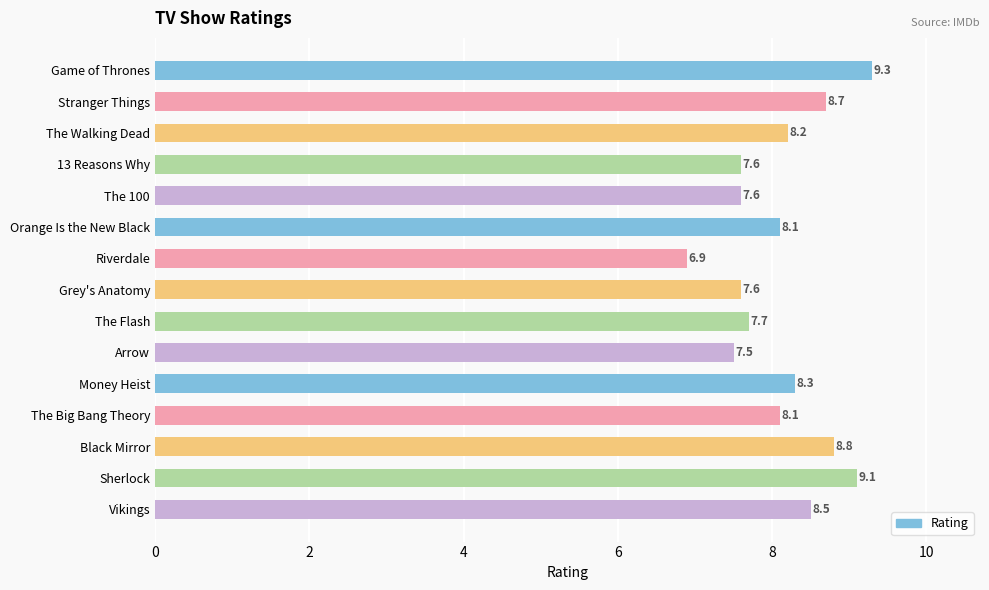

What is the value of the 10th bar from the top?

7.5